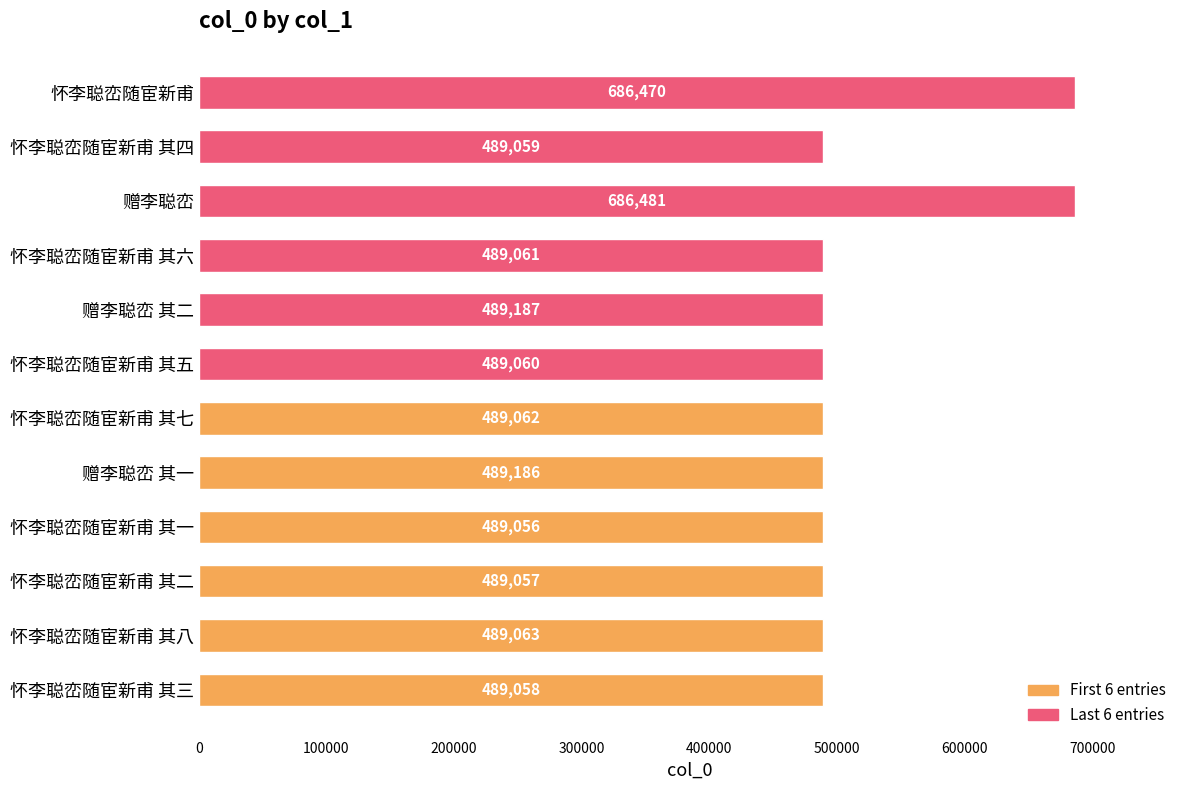

Reading bottom to top, transcribe all the data shown in this chart.

489058	489063	489057	489056	489186	489062	489060	489187	489061	686481	489059	686470